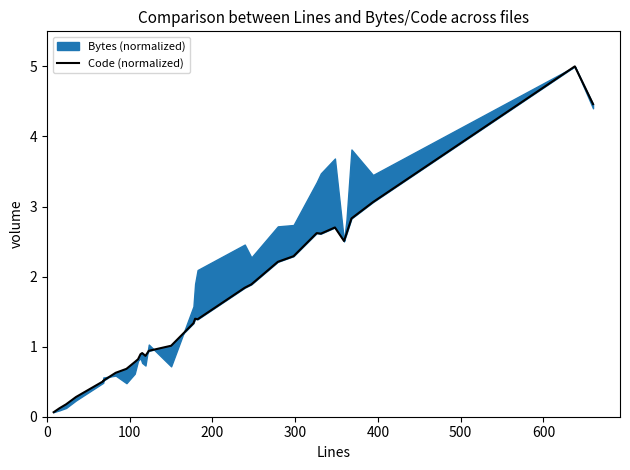

True or false: the data shows 0.3 at 700.

False